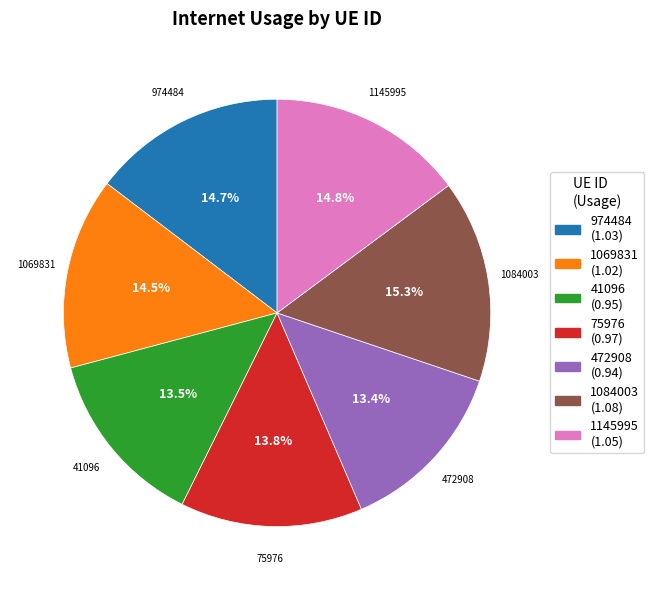

Is there a majority slice in this chart?

No